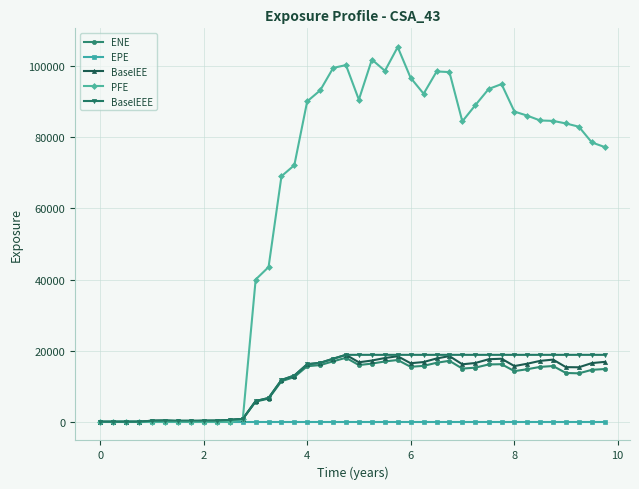

Which series has the largest total across all categories?

PFE